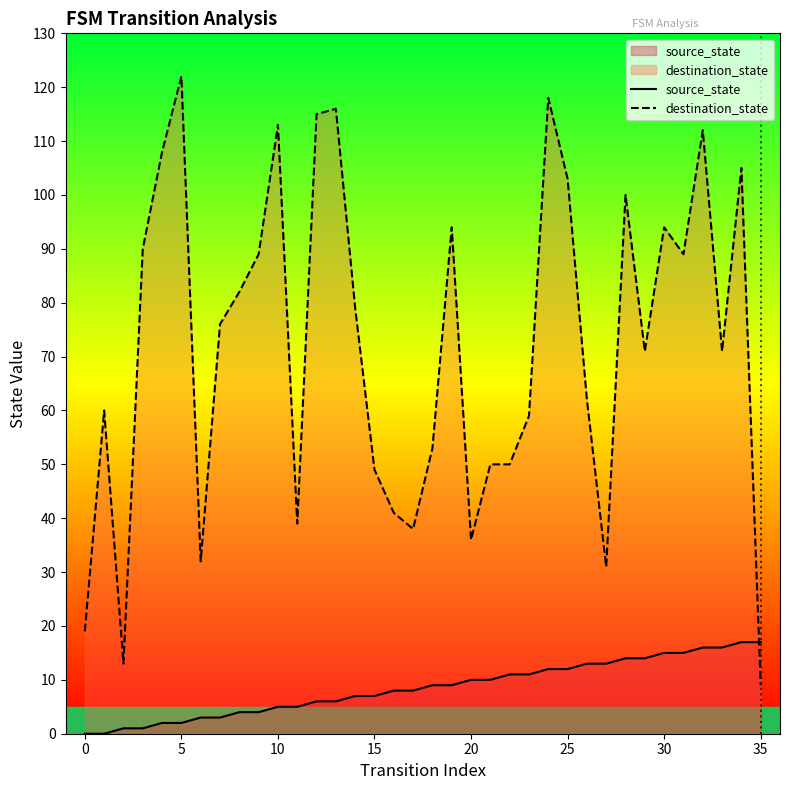

List the series in order of their peak value, highest first.

destination_state, source_state